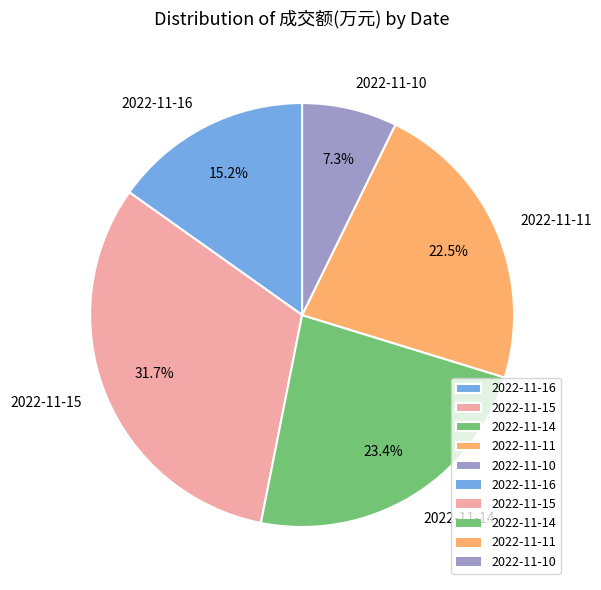

Is the sum of 2022-11-16 and 2022-11-15 greater than half?

No